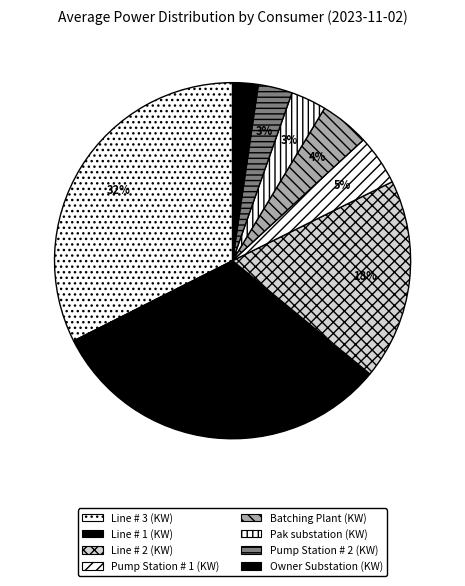

How many slices are in this pie chart?

8